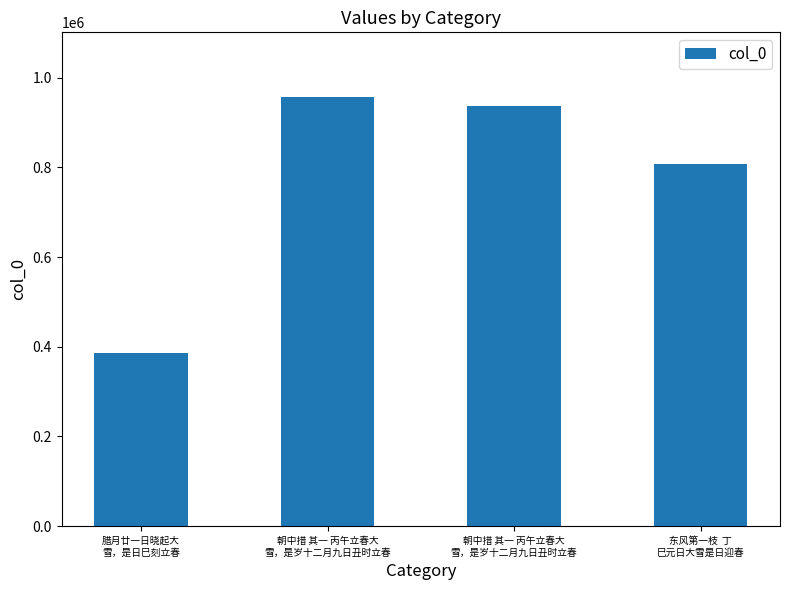

What is the label of the 3rd bar from the left?

朝中措 其一 丙午立春大
雪，是岁十二月九日丑时立春